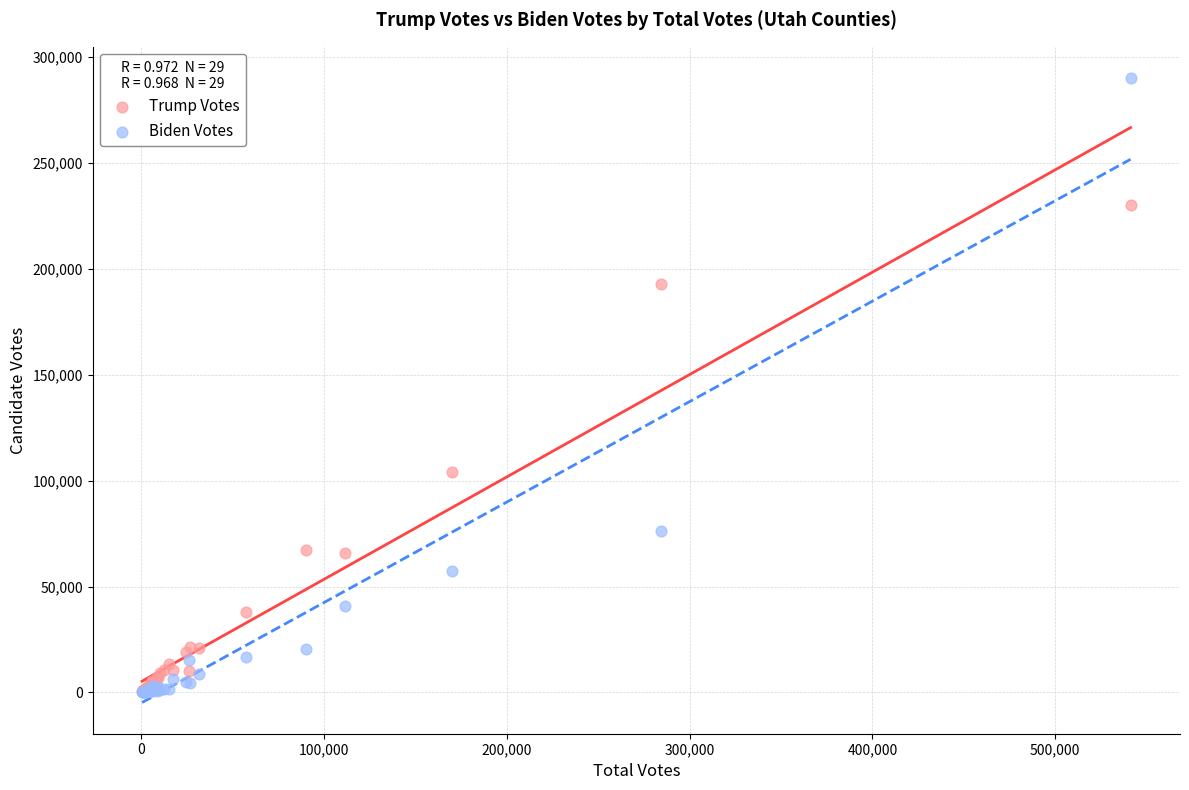

In the Trump Votes series, what Y value is closest to 115335?

104135